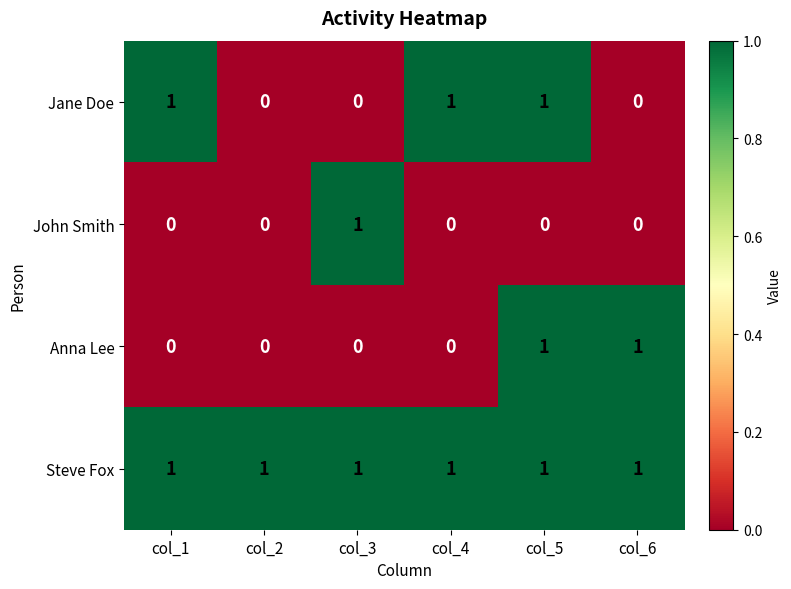

Which series has the largest total across all categories?

Steve Fox